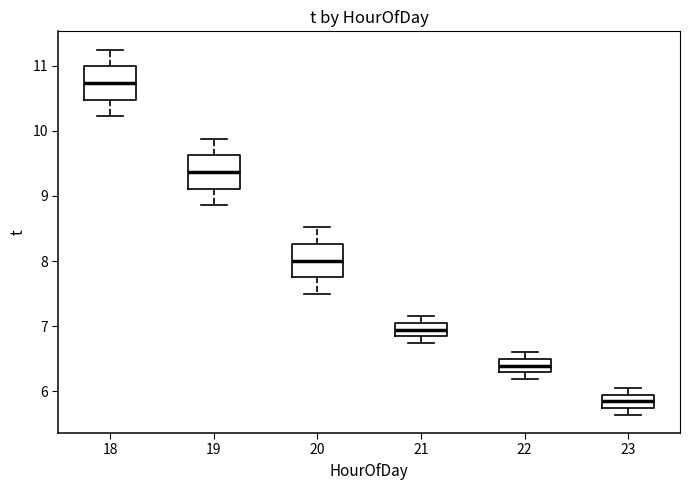

Reading left to right, read every box against the y-axis: the position of its median line, the range the box covers, and the ends of its whiskers. The values are not printed on the chart, so give them approximately, as read against the axis.

18: median 10.7, box 10.5 to 11.0, whiskers 10.2 to 11.3
19: median 9.4, box 9.1 to 9.6, whiskers 8.9 to 9.9
20: median 8.0, box 7.7 to 8.3, whiskers 7.5 to 8.5
21: median 6.9, box 6.8 to 7.0, whiskers 6.7 to 7.2
22: median 6.4, box 6.3 to 6.5, whiskers 6.2 to 6.6
23: median 5.8, box 5.7 to 5.9, whiskers 5.6 to 6.1